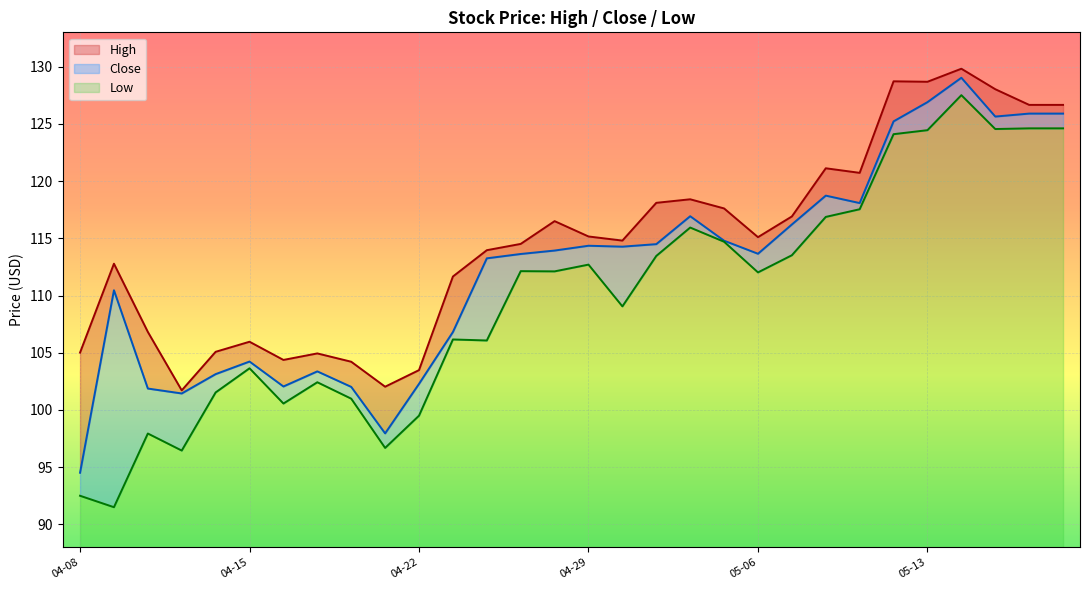

What is the value of the Close point at the 9th from the left?

102.0